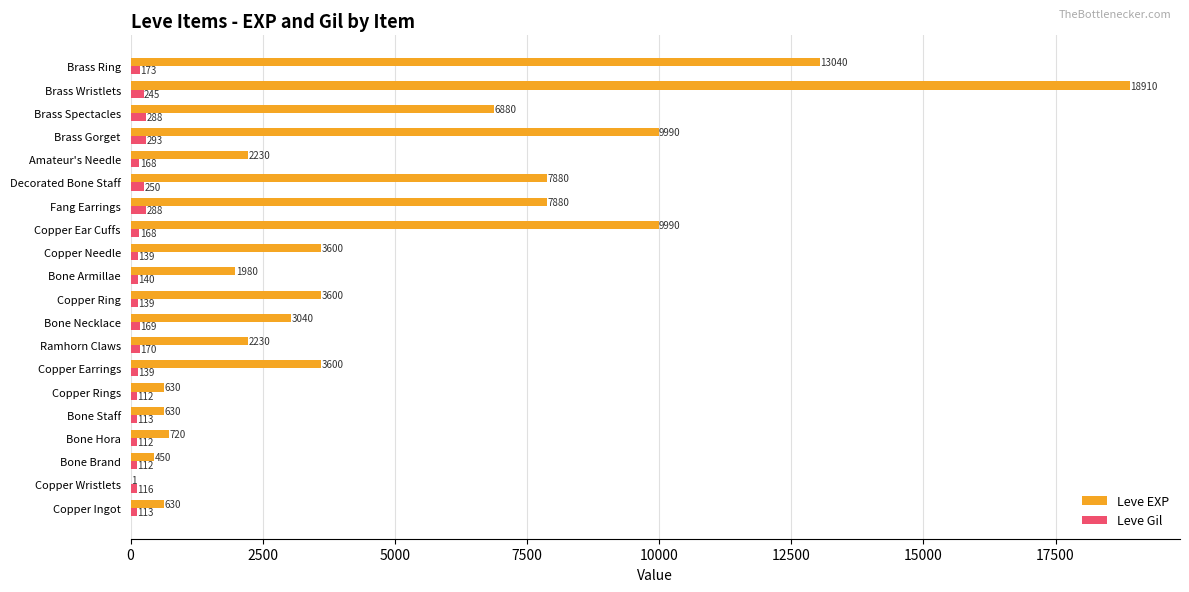

Which series has the widest spread of values?

Leve EXP